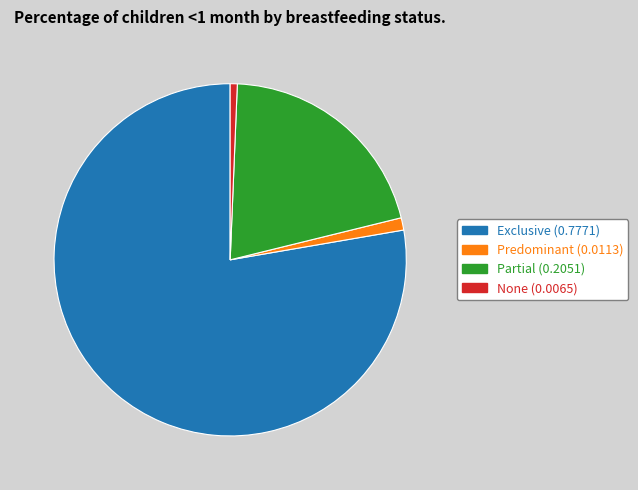

Which slice is the largest?

Exclusive